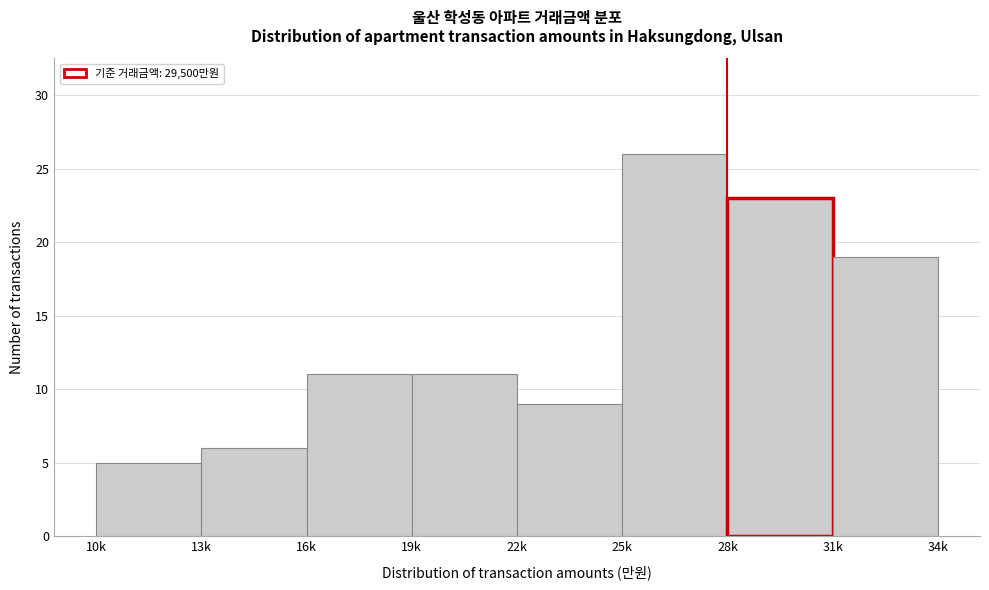

Reading left to right, extract all data points from this chart.

10k=5	13k=6	16k=11	19k=11	22k=9	25k=26	28k=23	31k=19